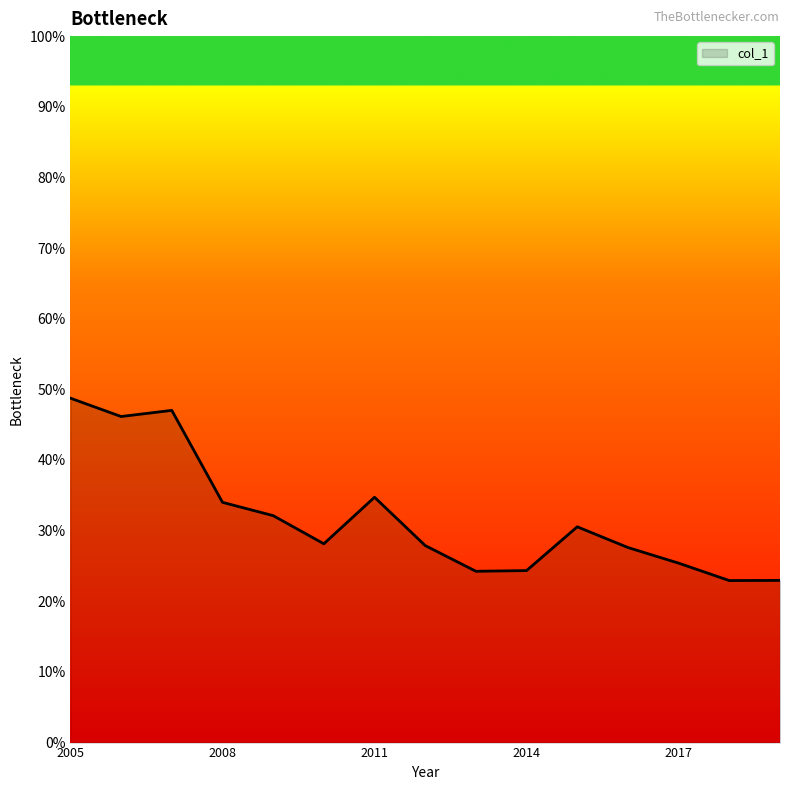

How many interior local peaks (higher than both neighbors) does the data have?

3